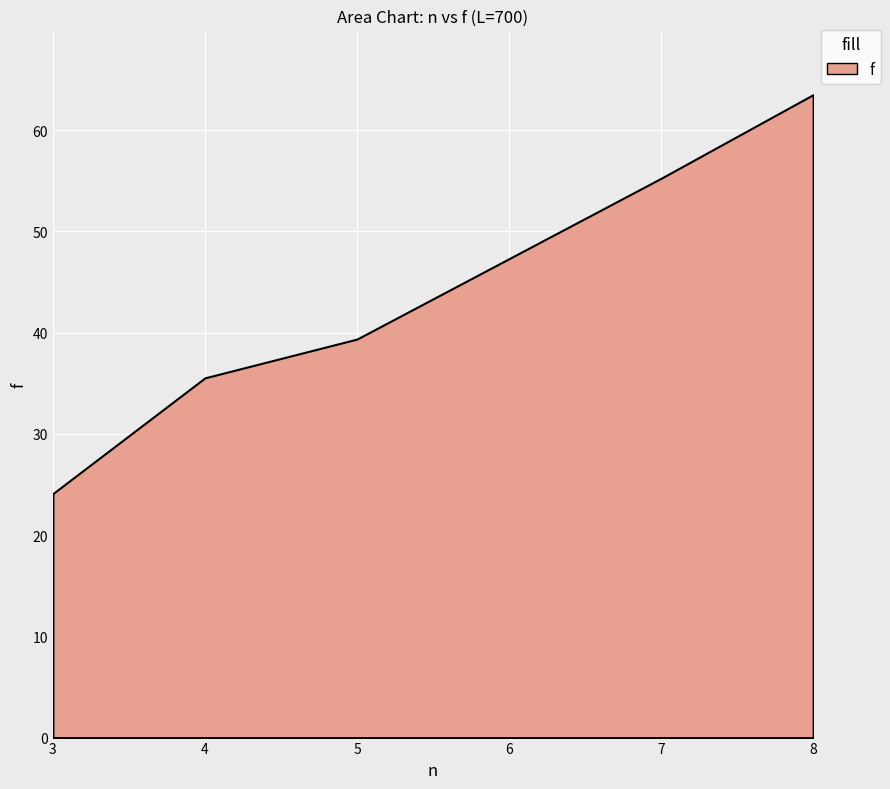

Which label corresponds to the largest value in the chart?

8